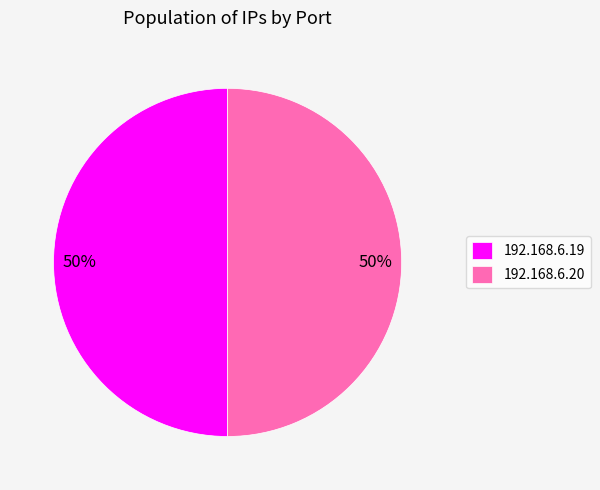

How many slices are in this pie chart?

2